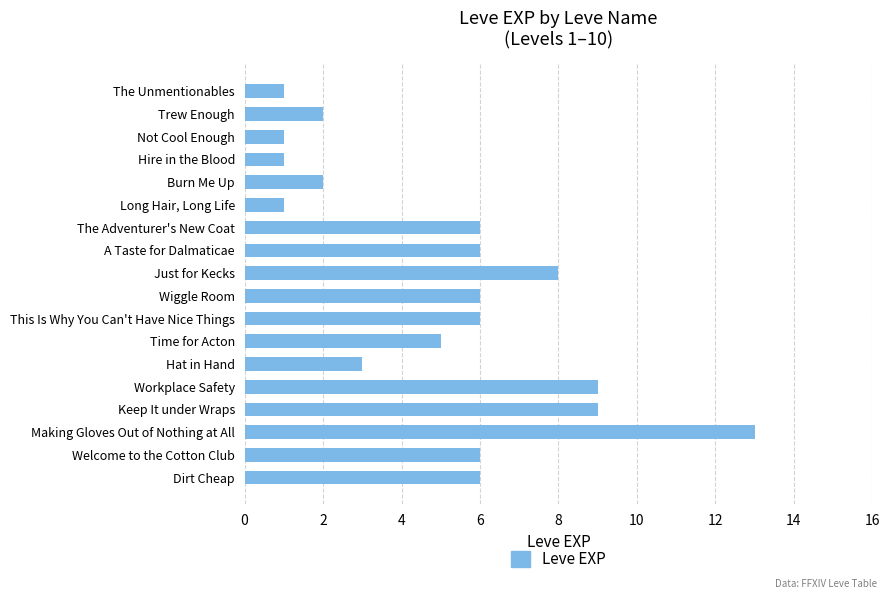

At which category does the chart reach its peak across all series?

Making Gloves Out of Nothing at All